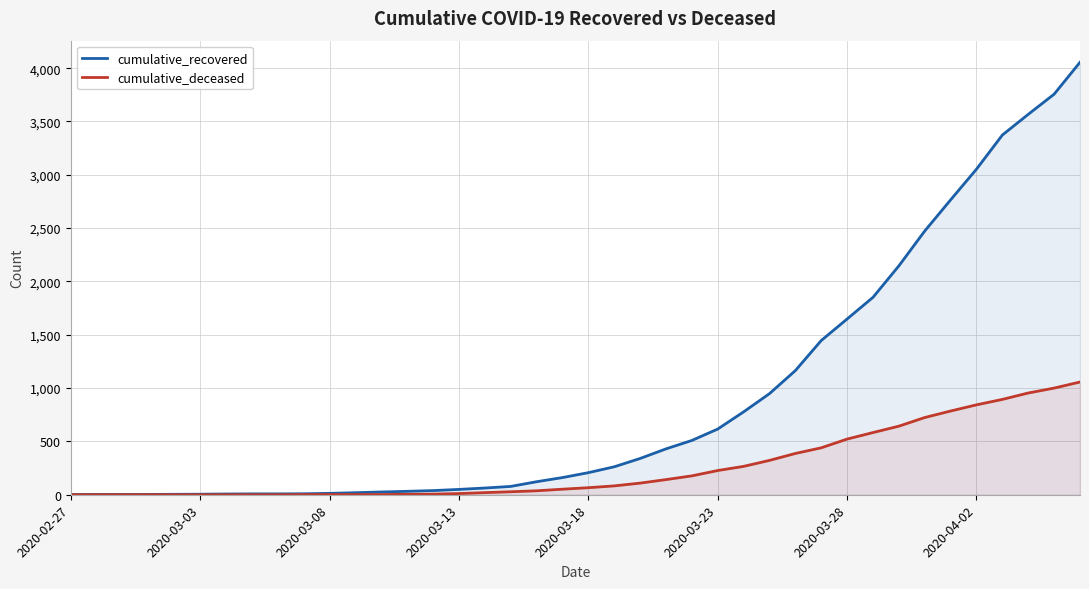

Reading left to right, list all the values displayed in this chart.

cumulative_recovered: 2	3	3	3	4	5	7	8	8	9	13	19	26	32	39	50	63	78	122	161	207	262	340	430	509	616	777	948	1164	1446	1648	1851	2146	2473	2765	3053	3373	3567	3756	4055
cumulative_deceased: 0	0	0	0	0	0	0	0	0	1	2	2	2	4	6	11	20	28	37	52	66	83	109	142	177	227	266	322	387	440	522	583	643	724	785	843	894	954	1000	1057